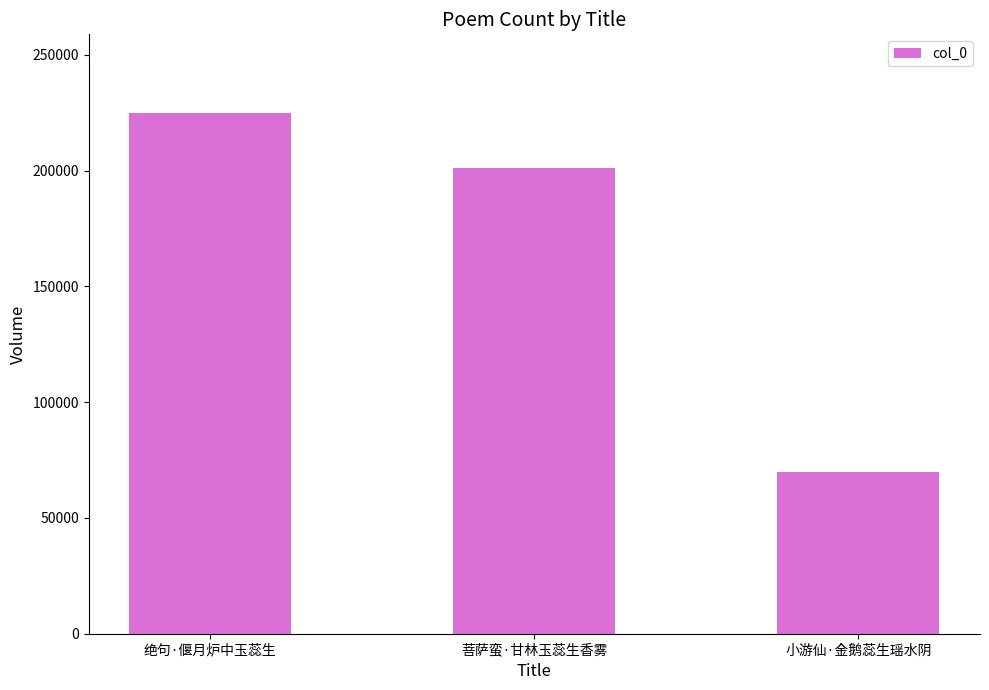

How many series are shown in this chart?

1